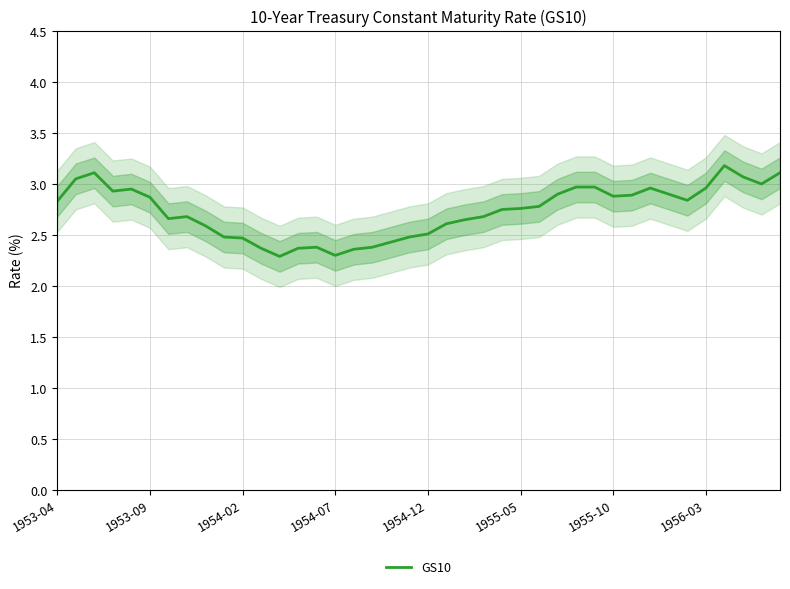

What is the highest value of the GS10 series?

3.2